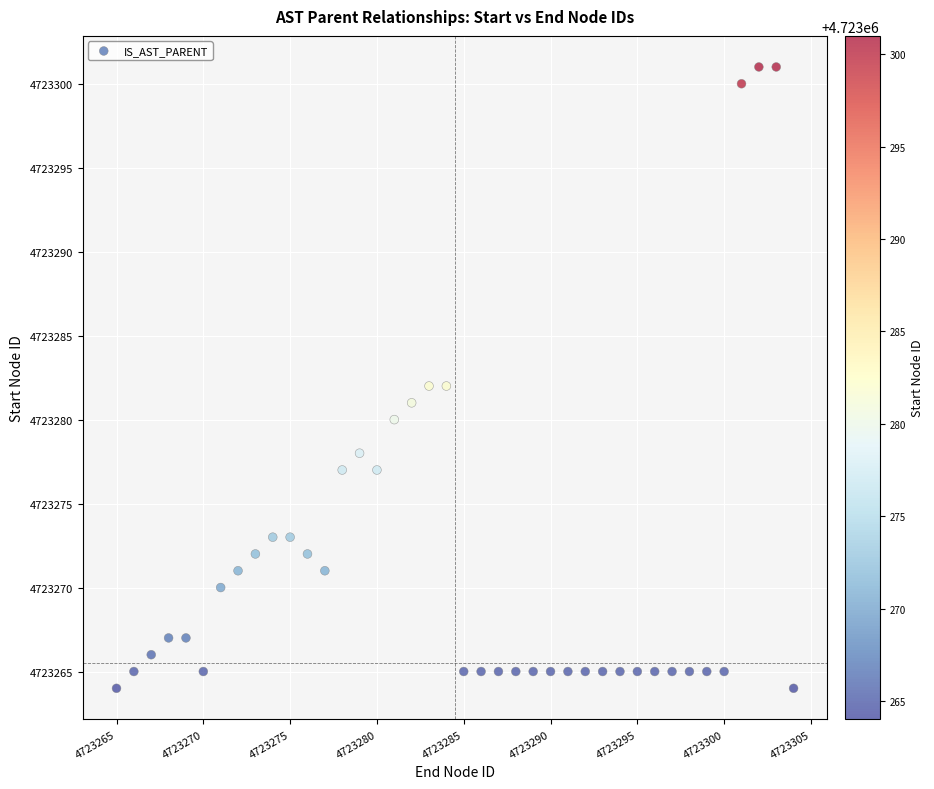

What is the range of Y values (max minus min)?

37